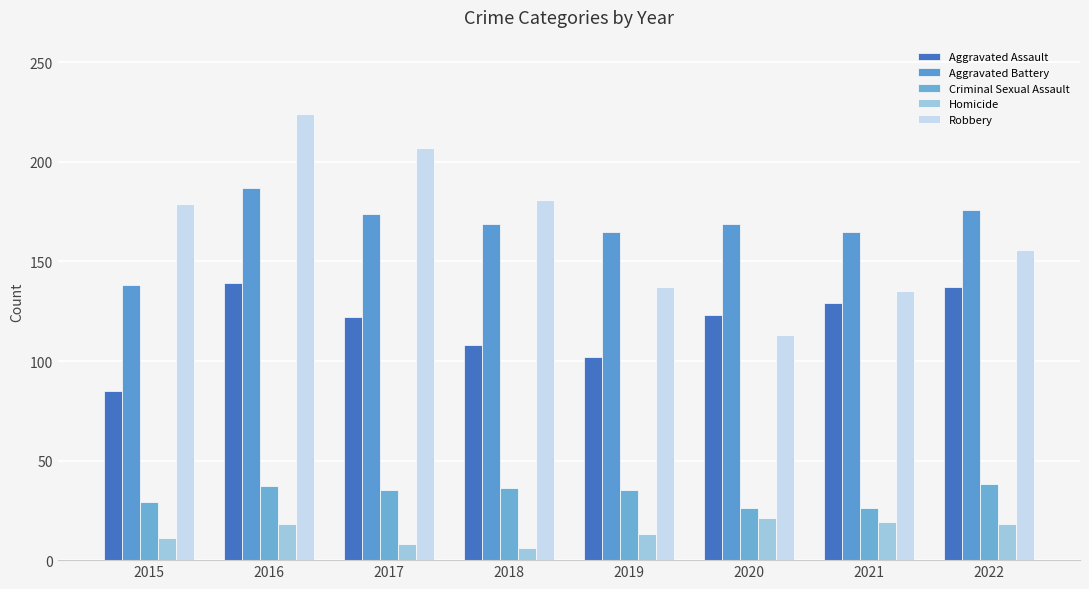

What is the sum of all Criminal Sexual Assault values?

262